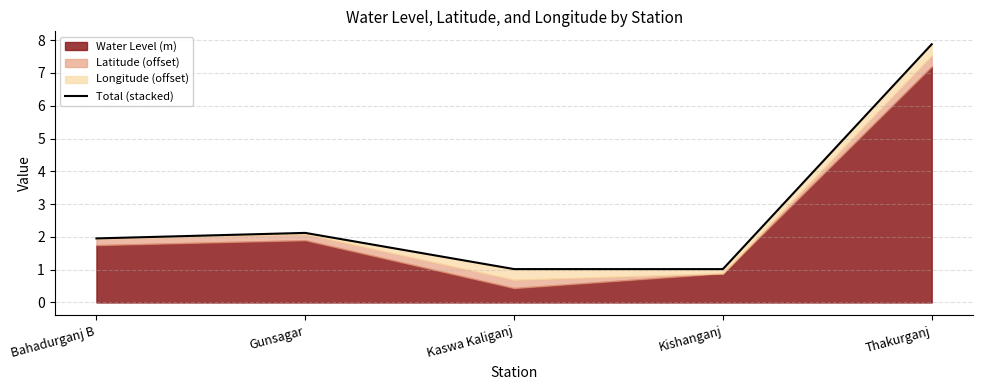

What is the value of the 4th point from the left?

1.0